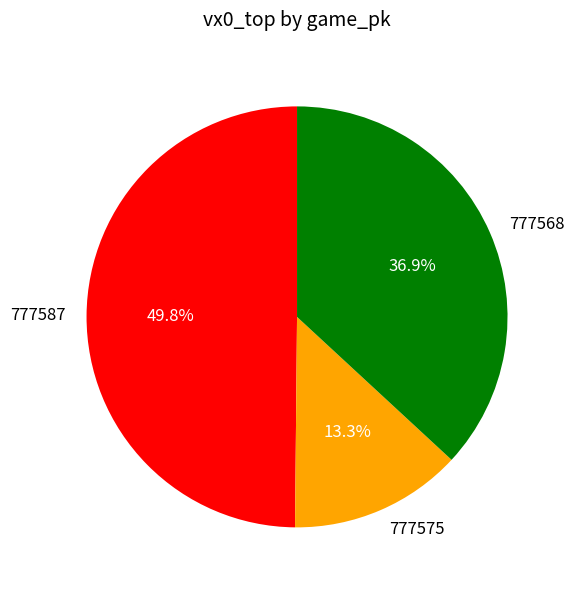

Count the number of slices in the pie.

3